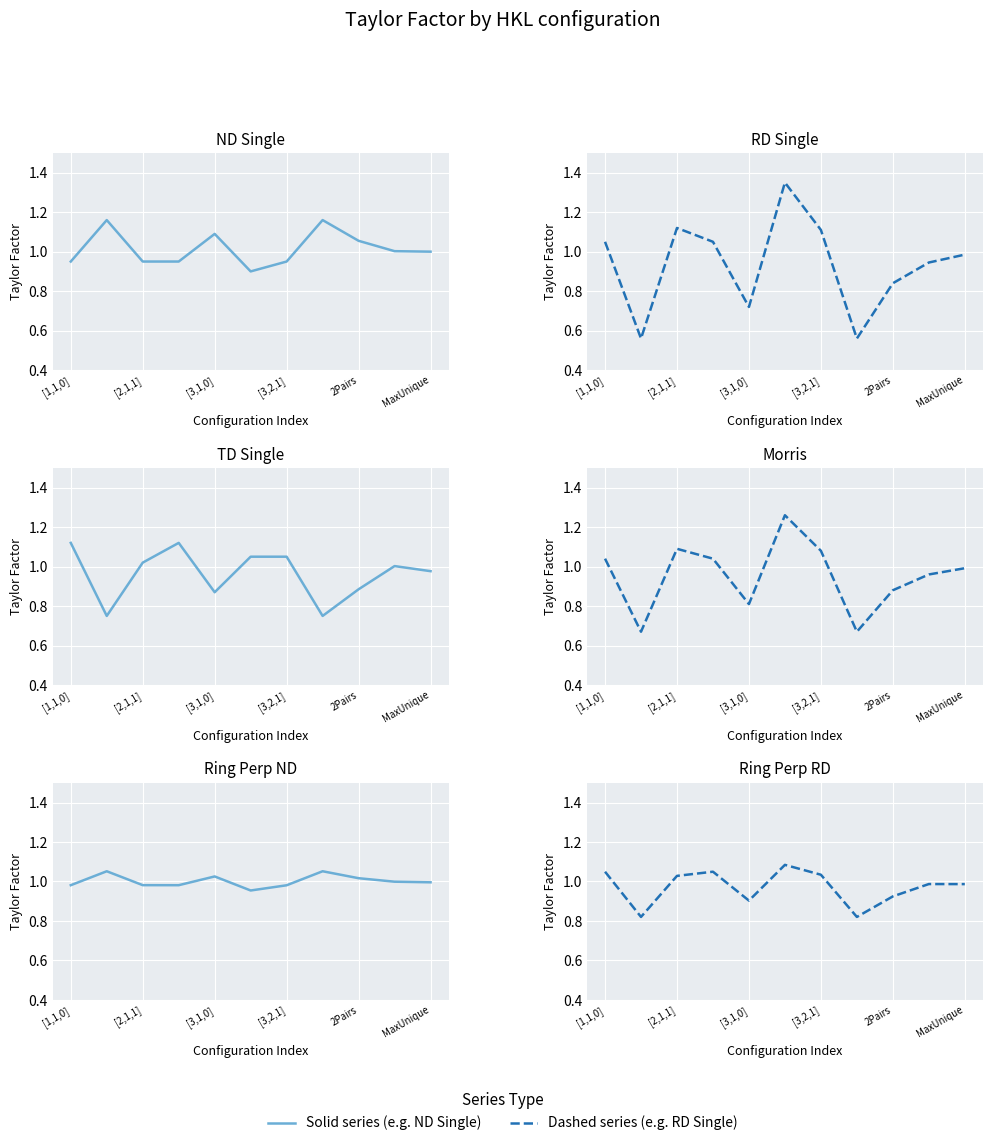

Which series has the largest range (max minus min)?

RD Single